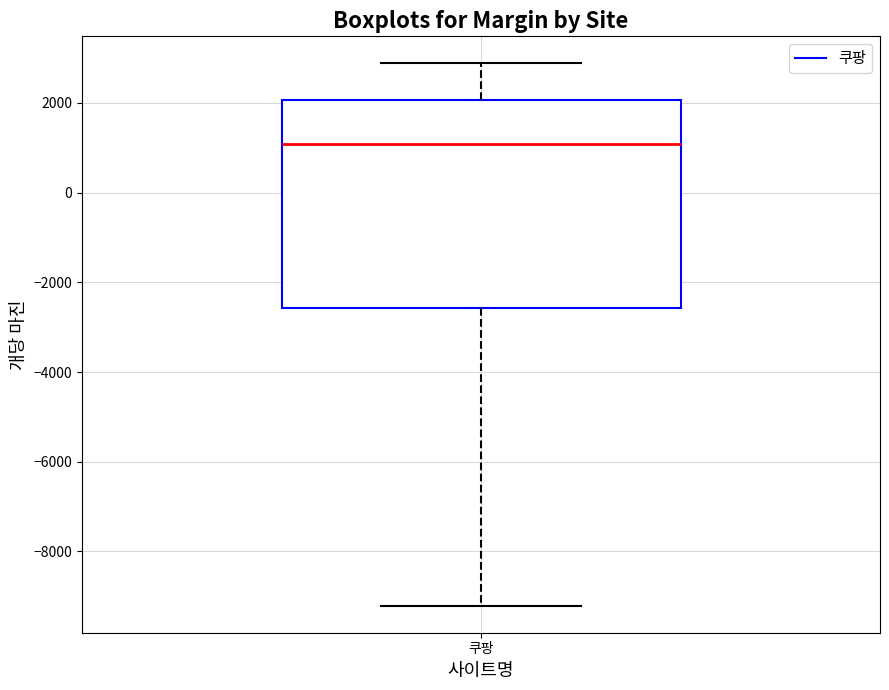

Transcribe this box plot: give where the median line is, the range the box spans, and where the two whiskers end, as read against the y-axis. The values are not printed on the chart, so give them approximately, as read against the axis.

median 1000, box -2600 to 2000, whiskers -9200 to 2800